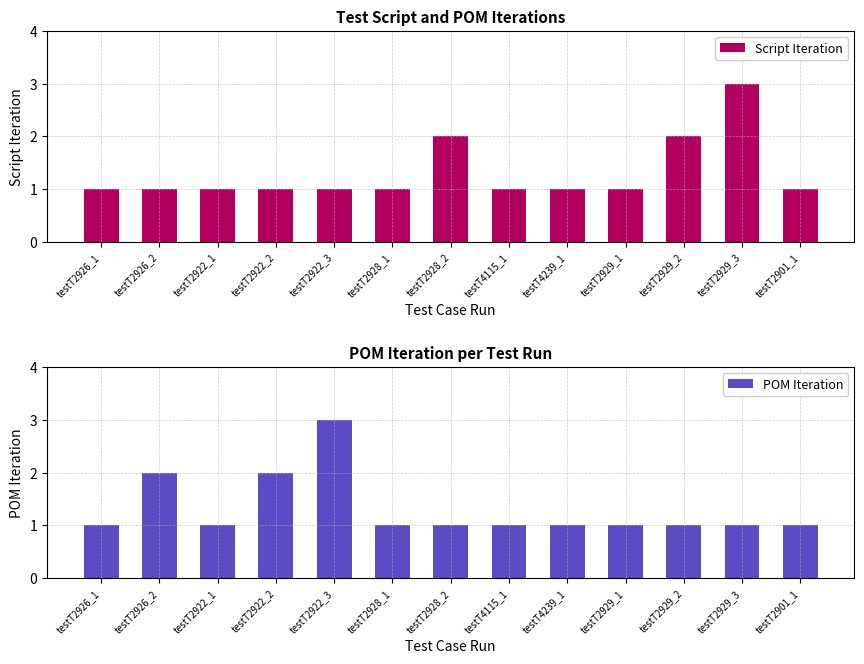

What is the difference between the maximum and minimum values in the POM Iteration series?

2